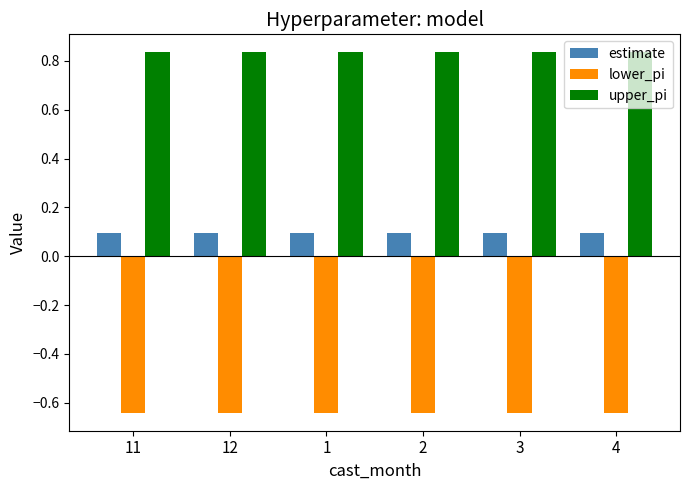

List the series in order of their overall mean, highest first.

upper_pi, estimate, lower_pi